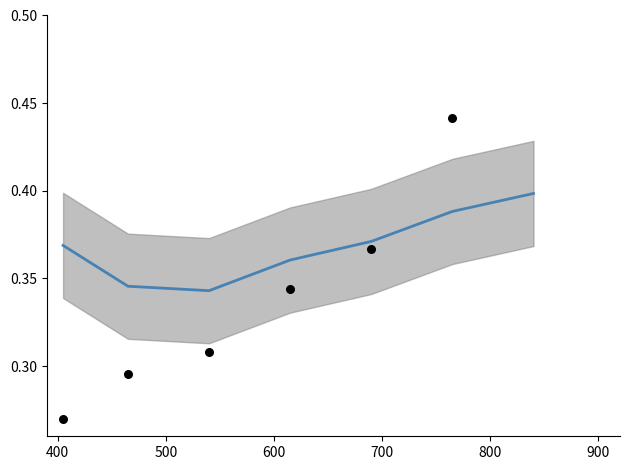

What is the total value across all series at 700?

0.7